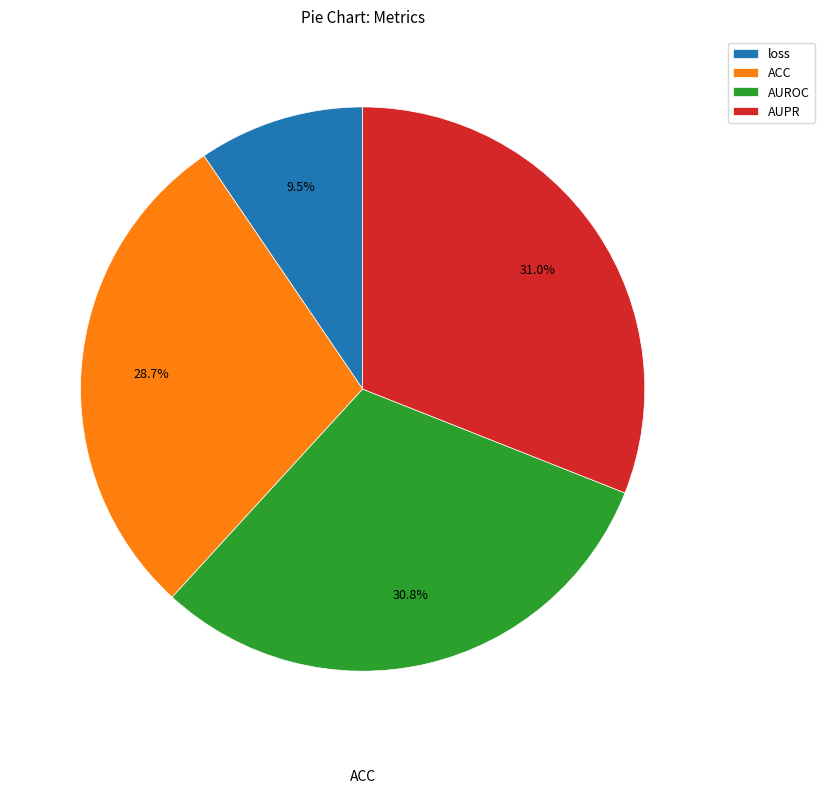

What is the smallest slice in the pie chart?

loss